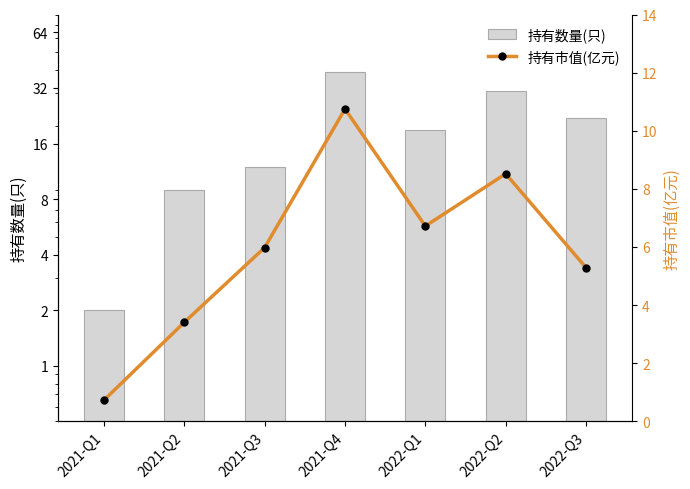

What is the average value of the 持有数量(只) series?

19.1